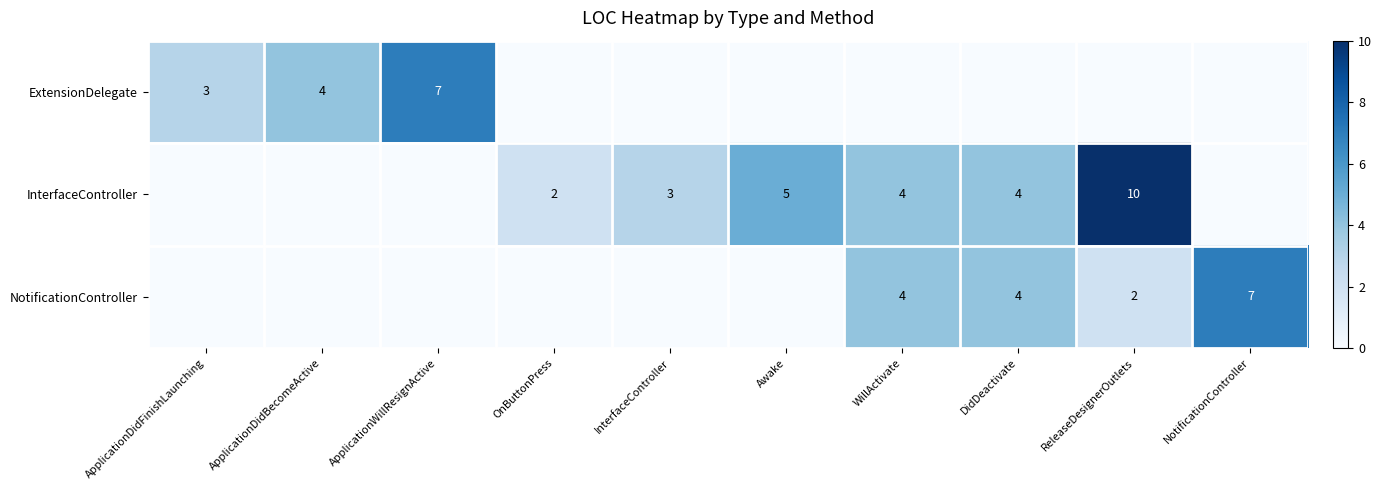

The InterfaceController series shows 1 at InterfaceController. True or false?

False